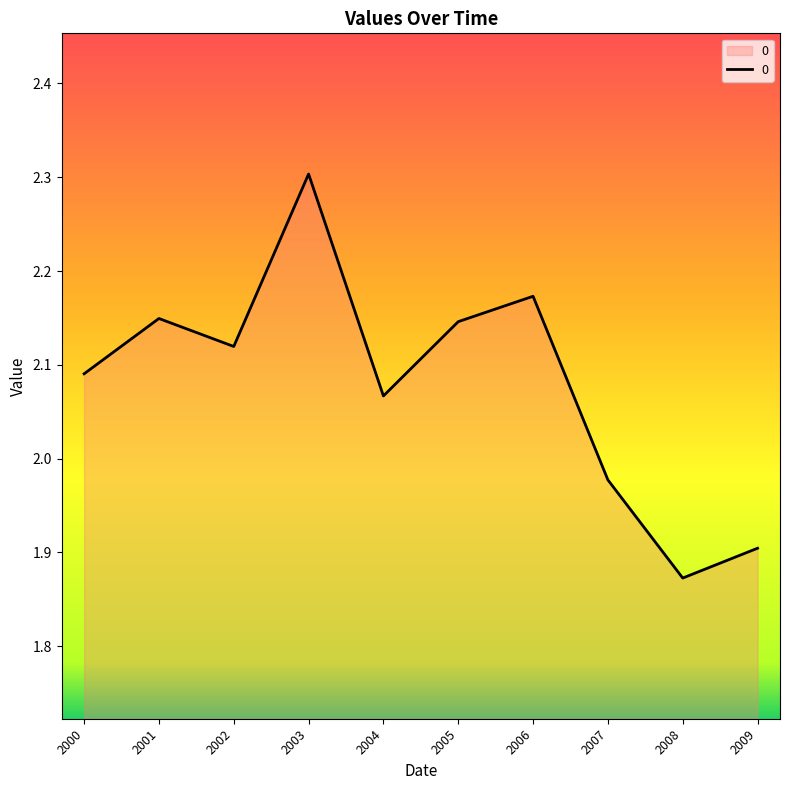

Is it true that the value at 2006 is 3.7?

False